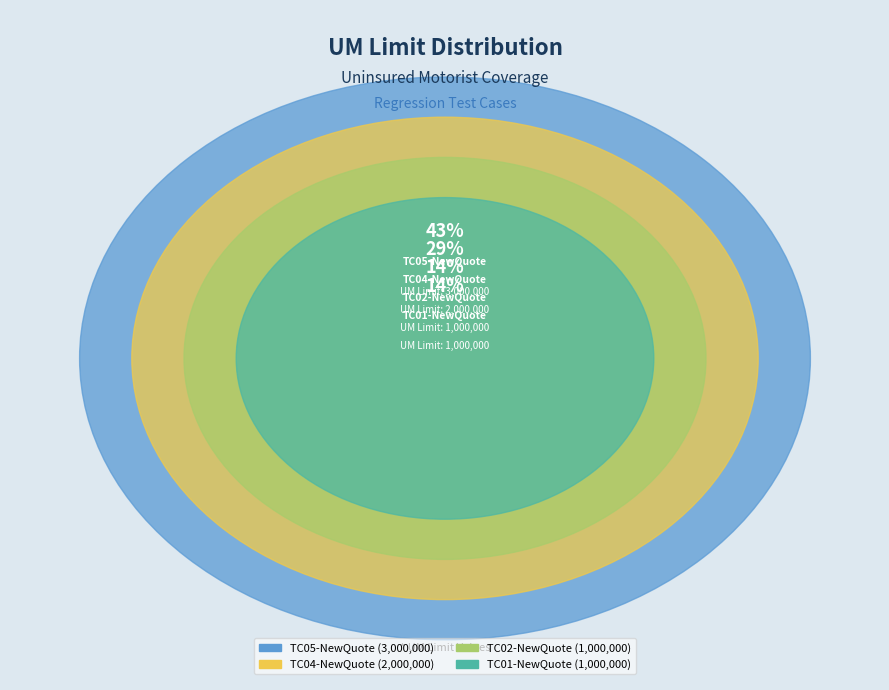

What is the change in value from TC01-NewQuote to TC04-NewQuote?

+1000000